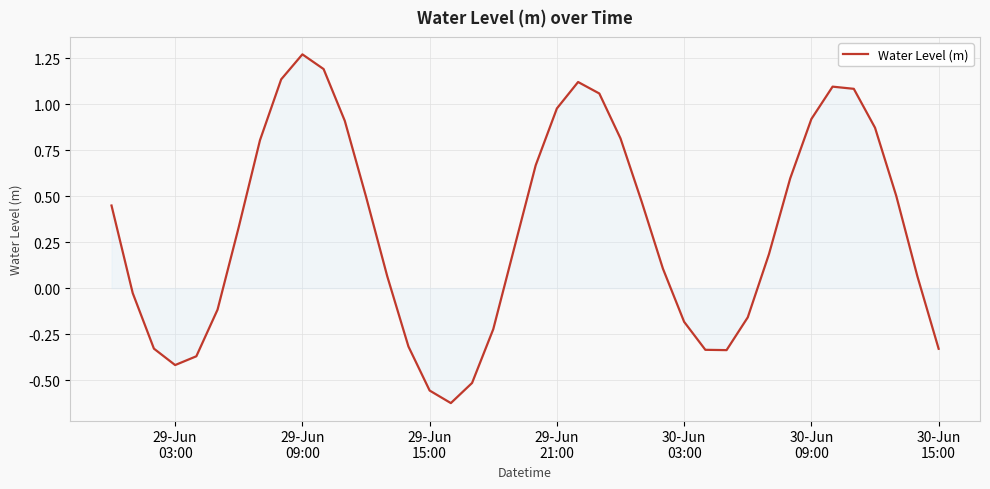

What is the difference between the maximum and minimum values?

1.9